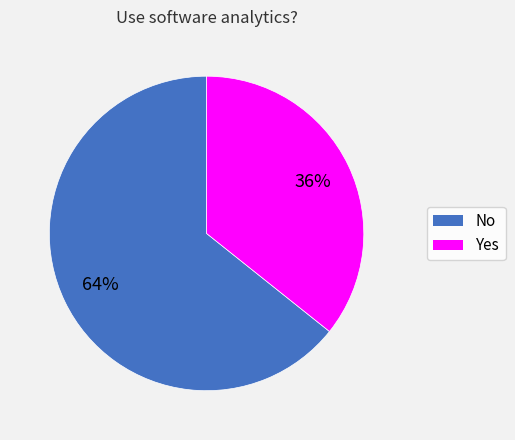

Count the number of slices in the pie.

2